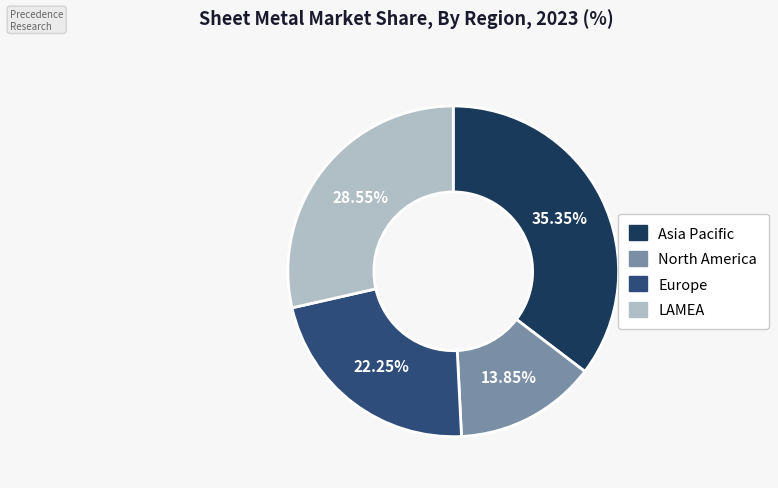

How many segments does this pie chart have?

4